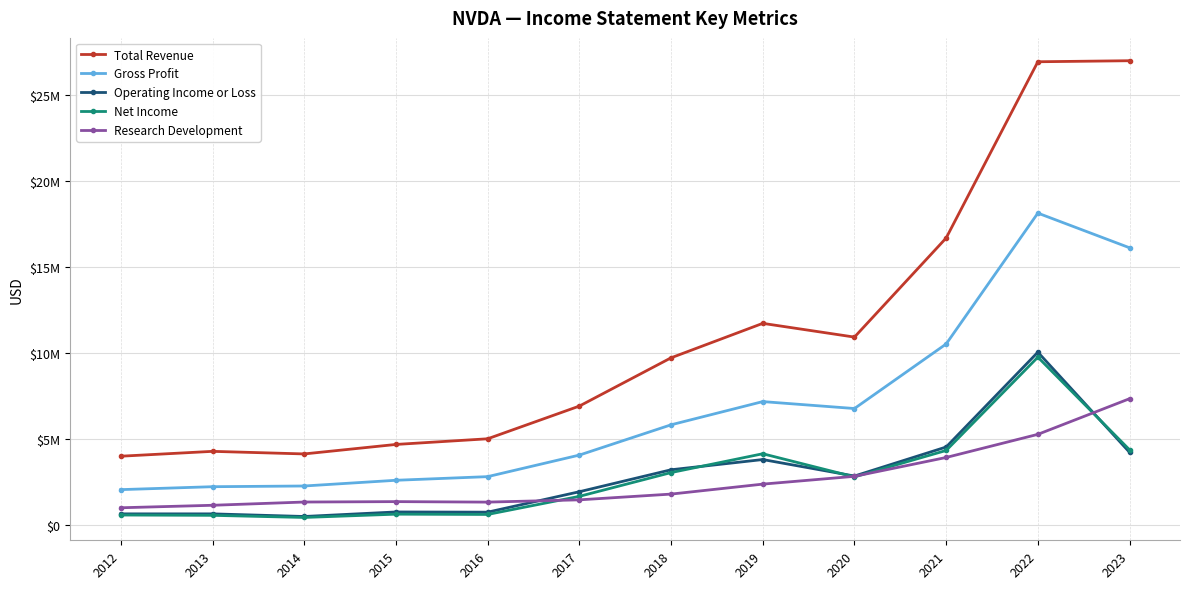

What is the difference between the maximum and minimum values in the Net Income series?

9312000